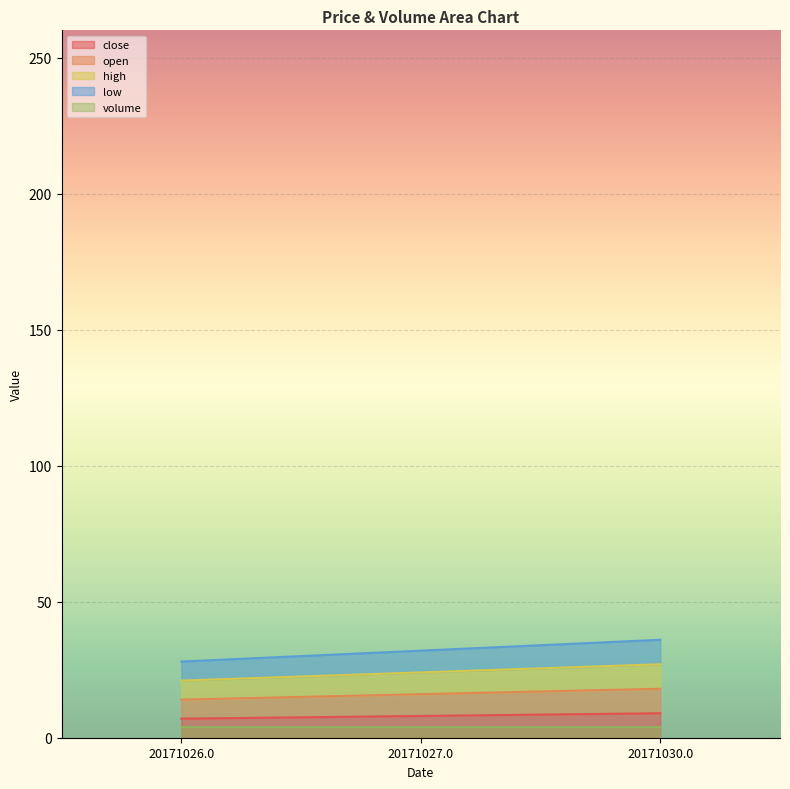

The close series shows 8 at 20171027.0. True or false?

True